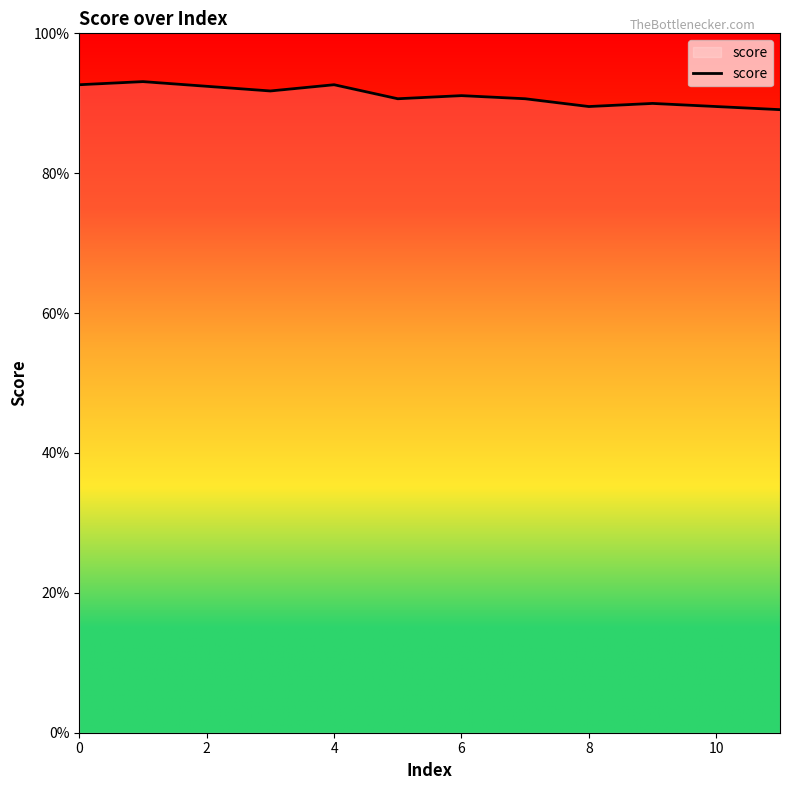

How many interior local valleys (lower than both neighbors) does the data have?

3